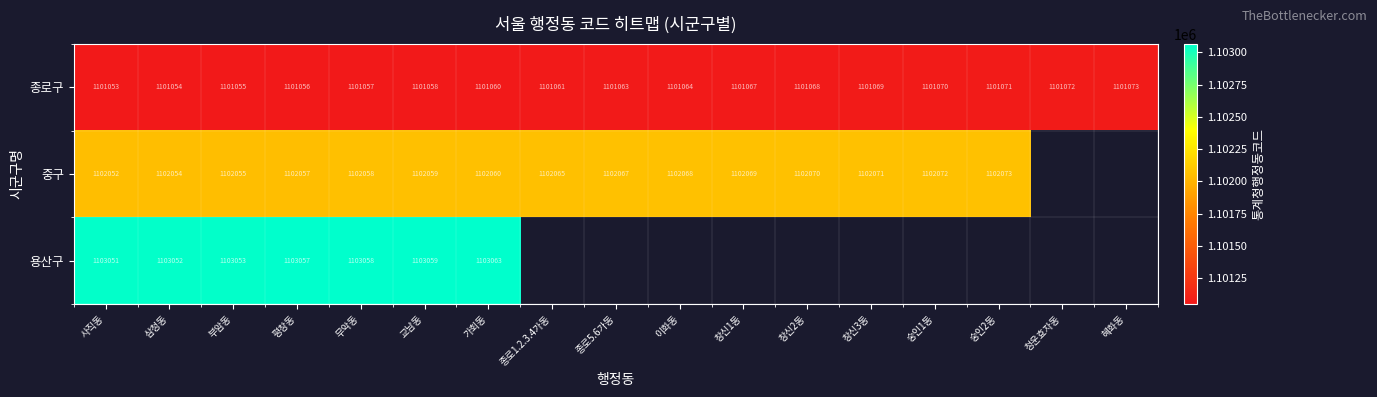

What is the greatest value displayed?

1103063.0